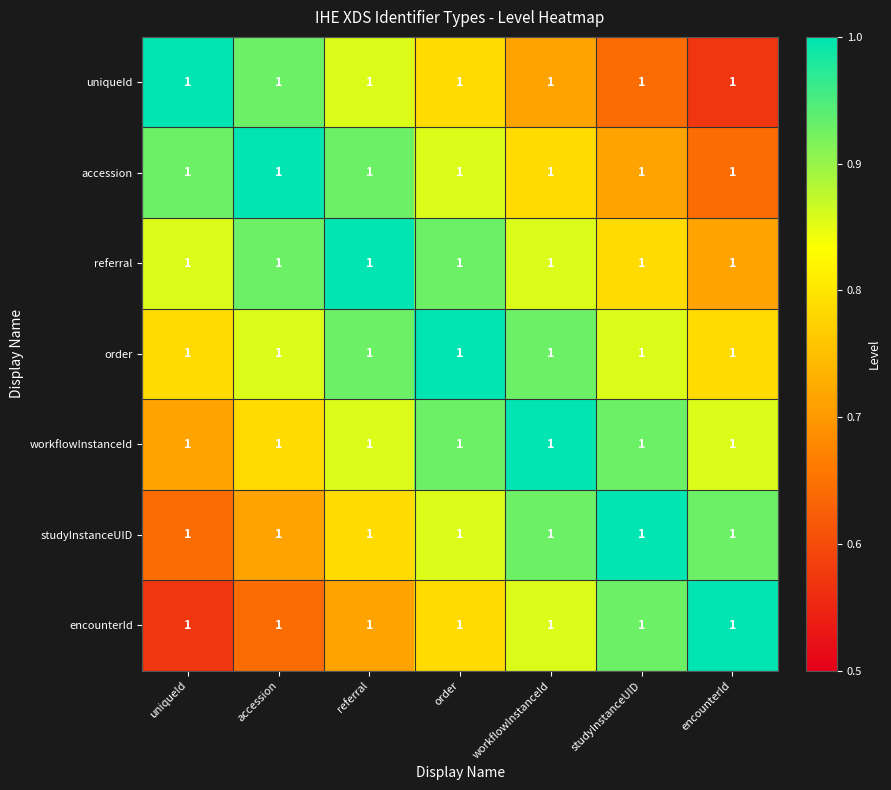

What is the sum of all referral values?

6.1